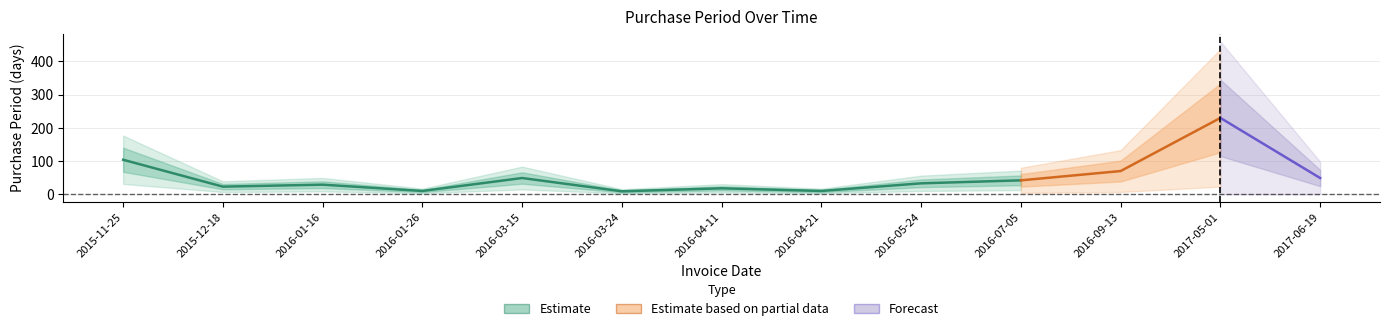

Is it true that the value at 2016-04-21 is 3?

False